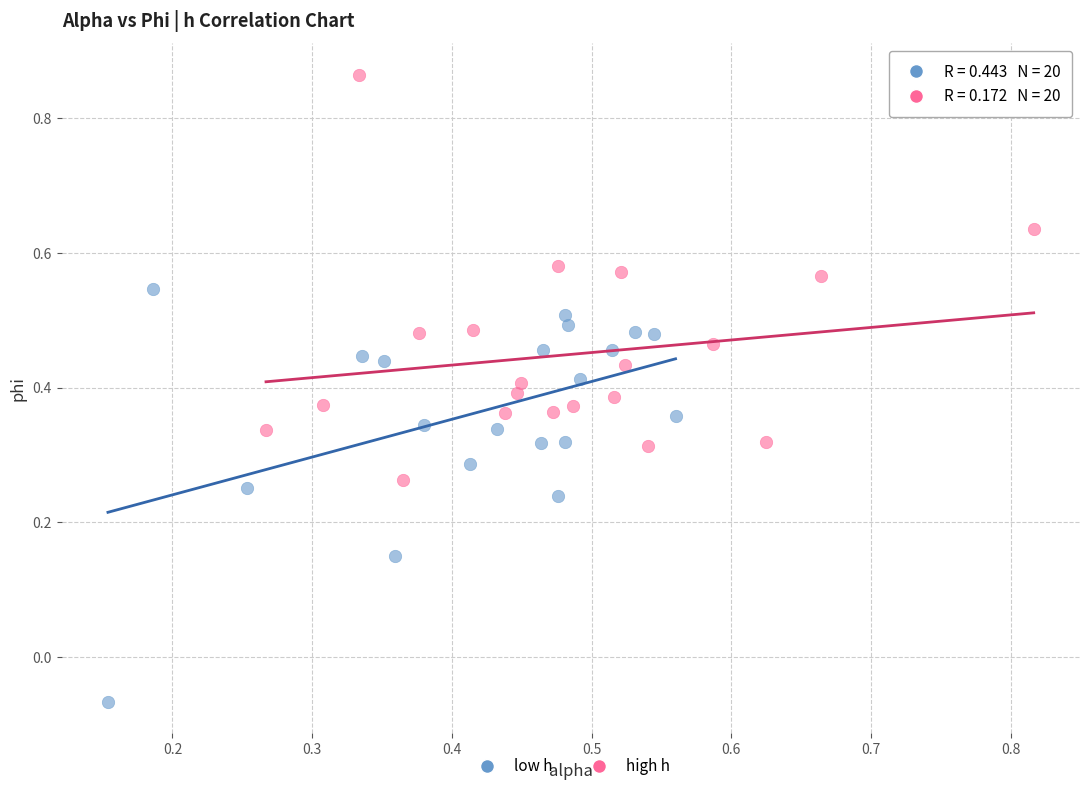

Which series reaches the minimum Y coordinate?

low h